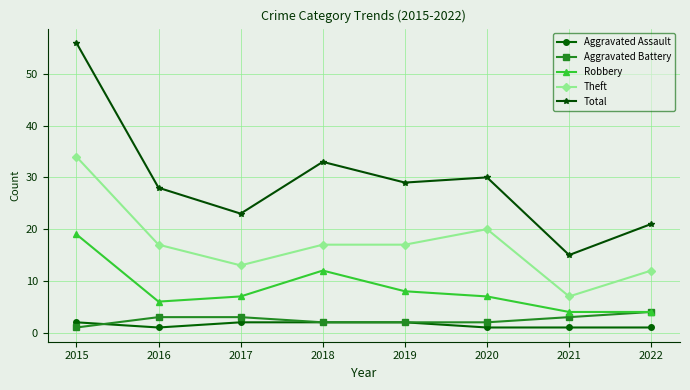

Where is the first local minimum for Theft?

2017